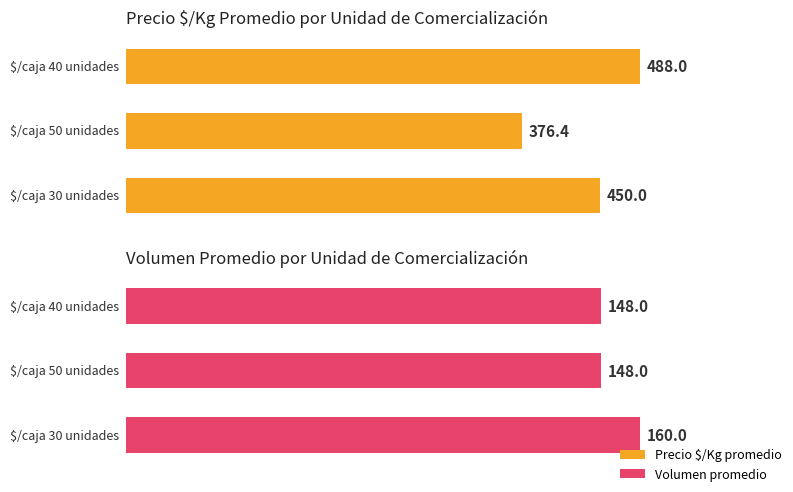

How many bars are there in each group?

2